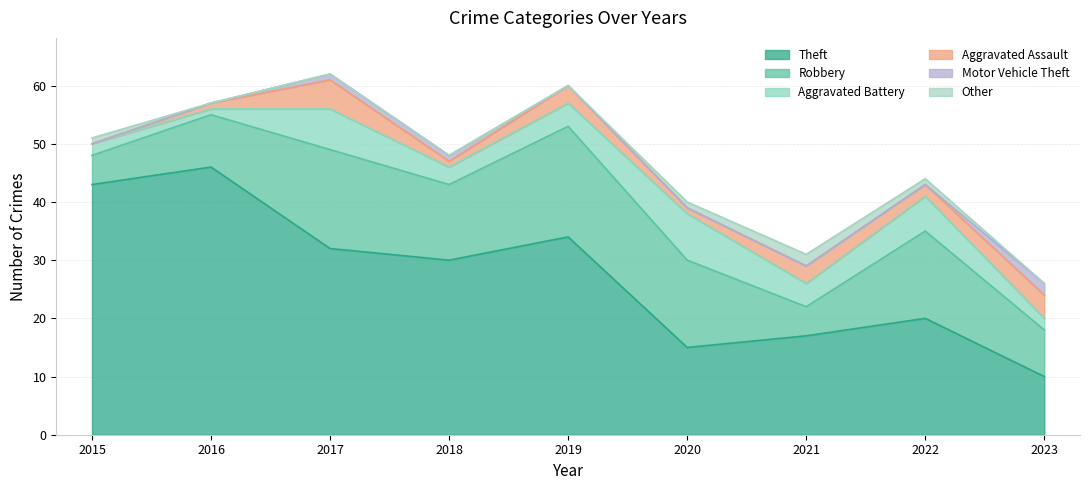

List the labels in order of Motor Vehicle Theft value, smallest first.

2015, 2016, 2019, 2020, 2021, 2022, 2017, 2018, 2023